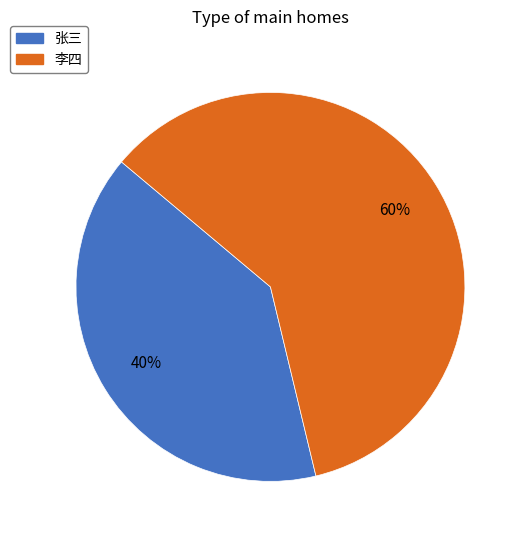

Between 张三 and 李四, which is larger?

李四